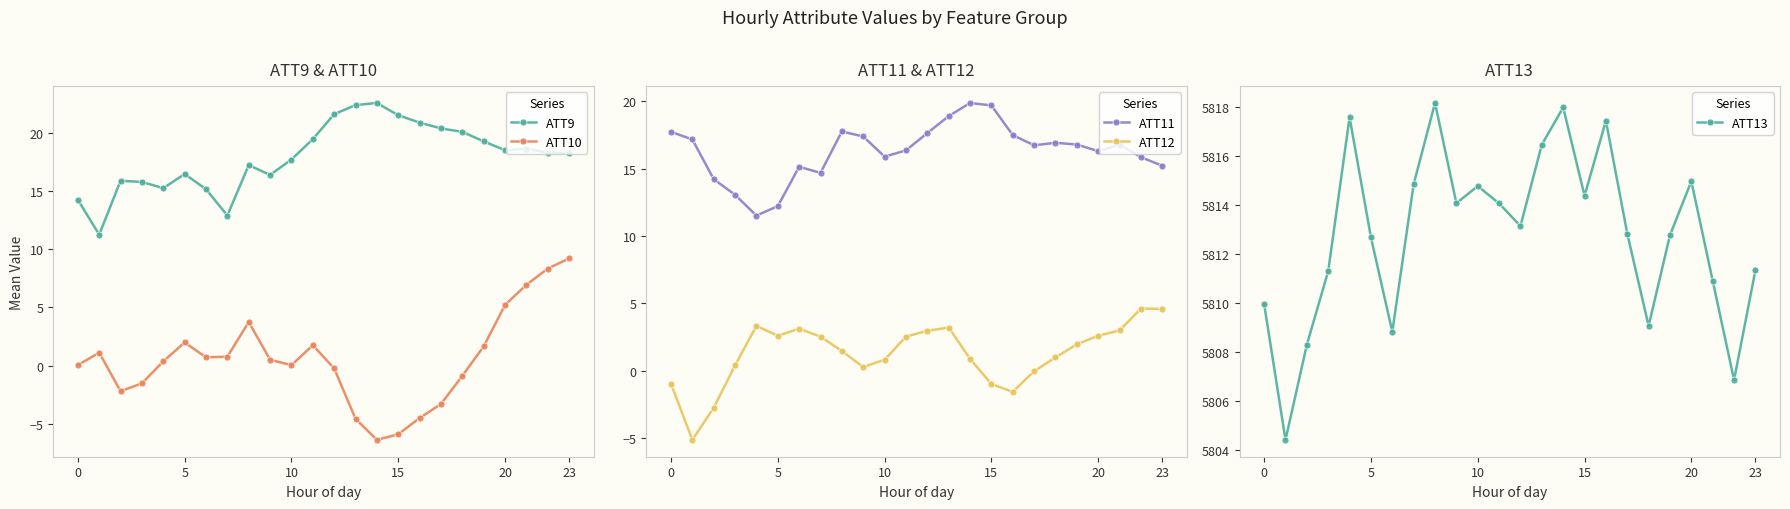

True or false: ATT11 and ATT12 cross at least once.

False